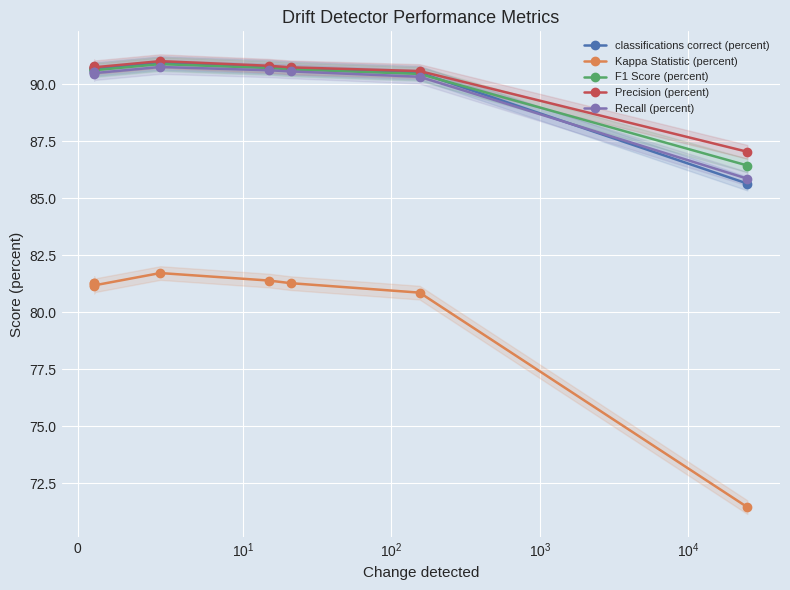

True or false: Recall (percent) and Precision (percent) cross at least once.

False